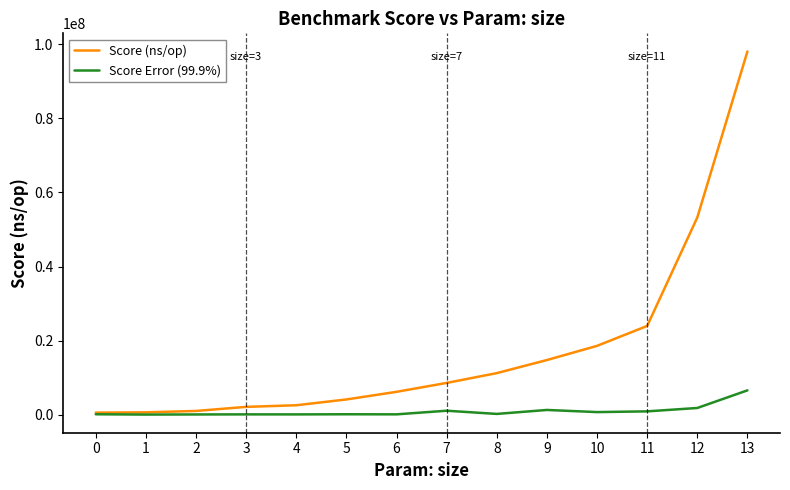

Which series has the widest spread of values?

Score (ns/op)